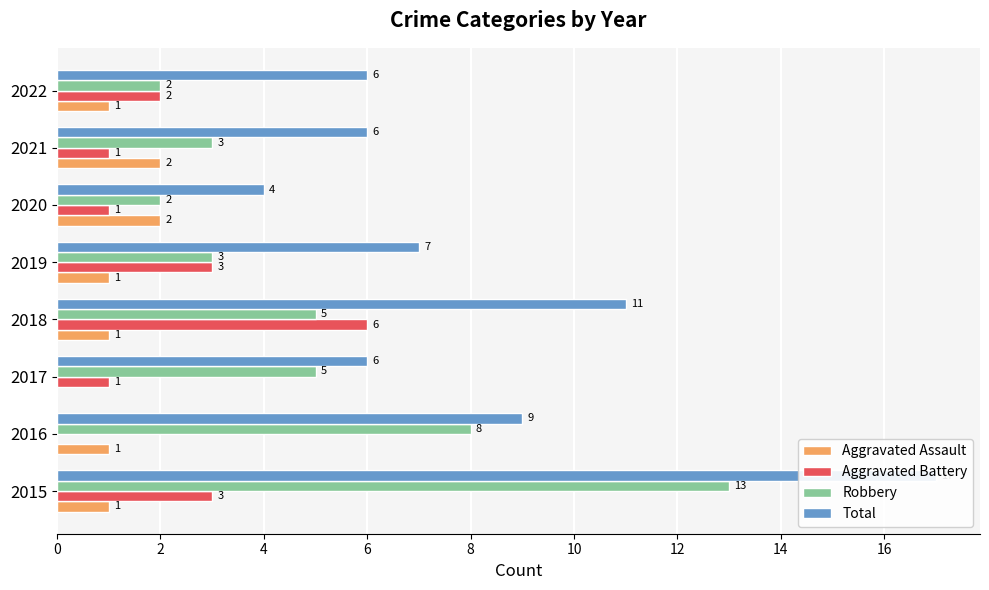

What is the greatest value displayed?

17